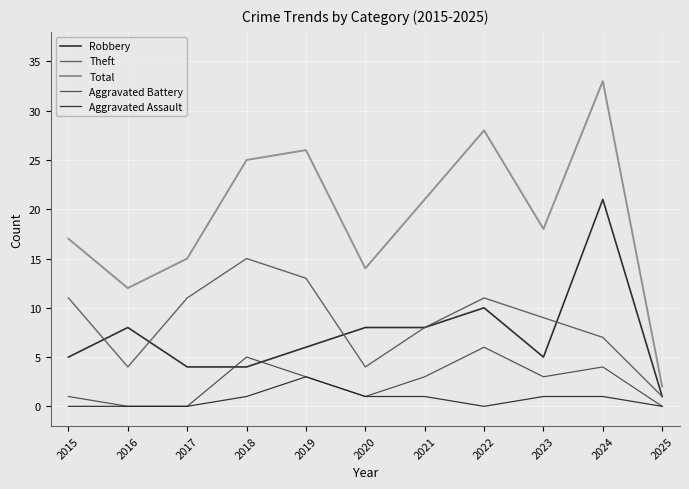

What is the minimum value for Robbery?

1